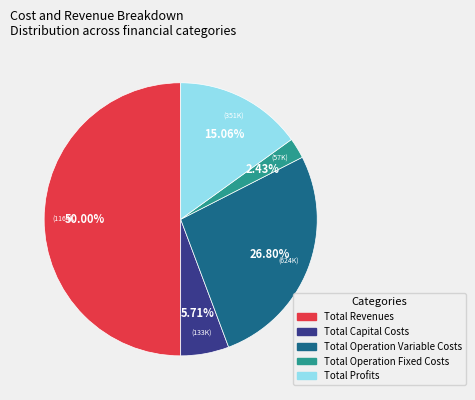

Which slice represents more than half of the pie?

Total Revenues